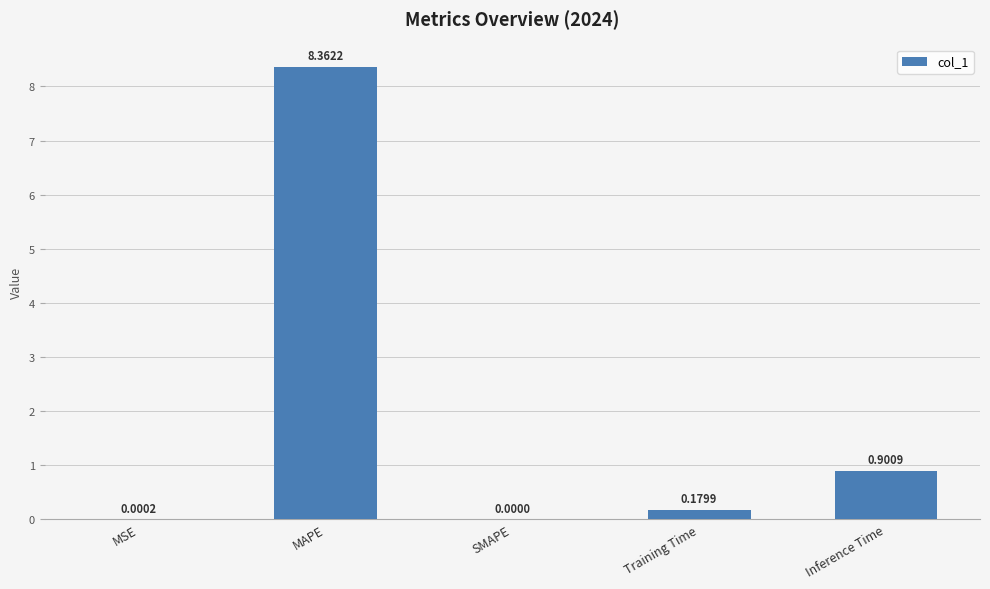

At which category does the chart reach its peak across all series?

MAPE